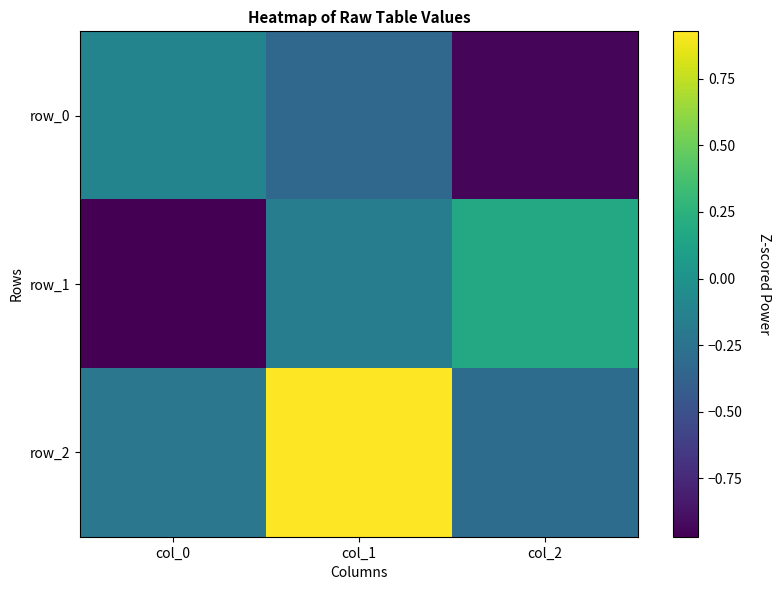

The value of row_1 at col_1 is -0.2. True or false?

True